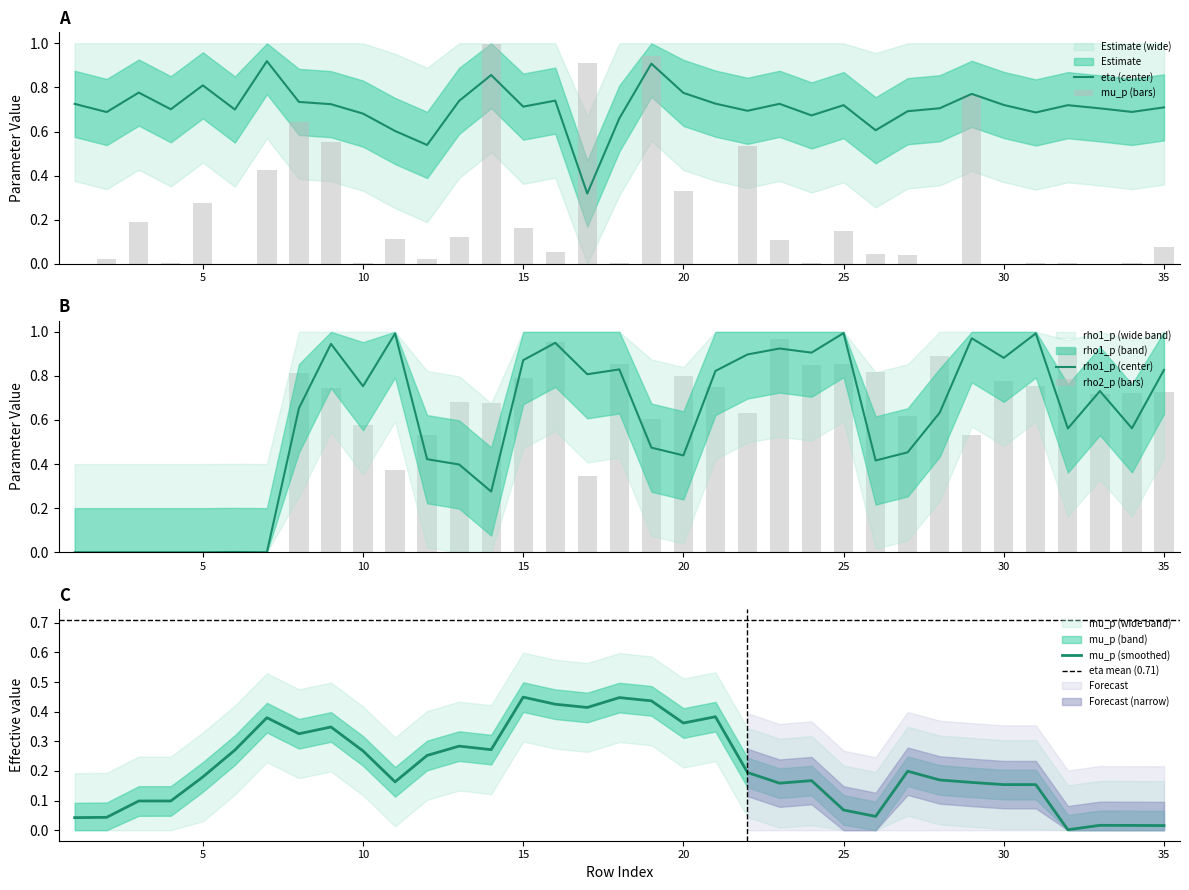

What are all the series names shown in the legend?

mu_p, eta, rho1_p, rho2_p